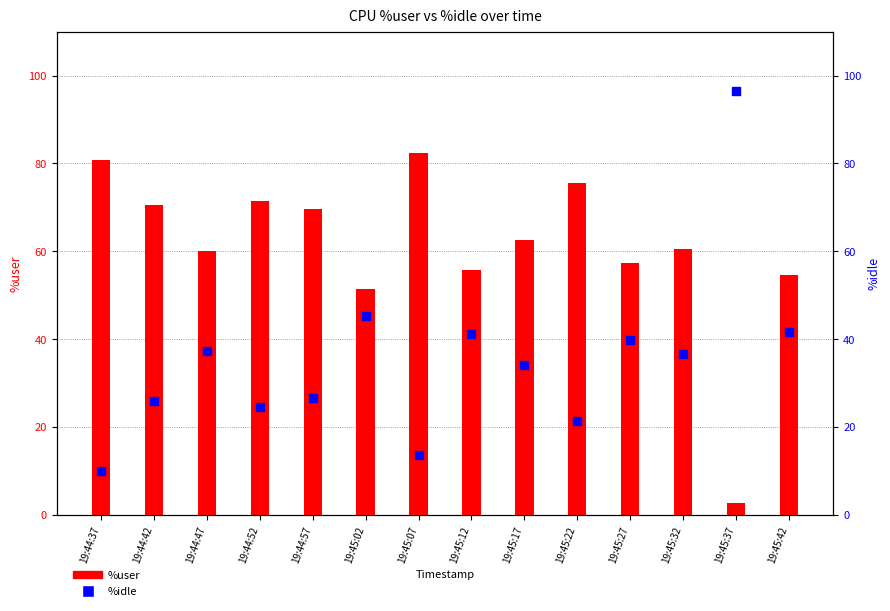

At how many categories does at least one series exceed 32?

14